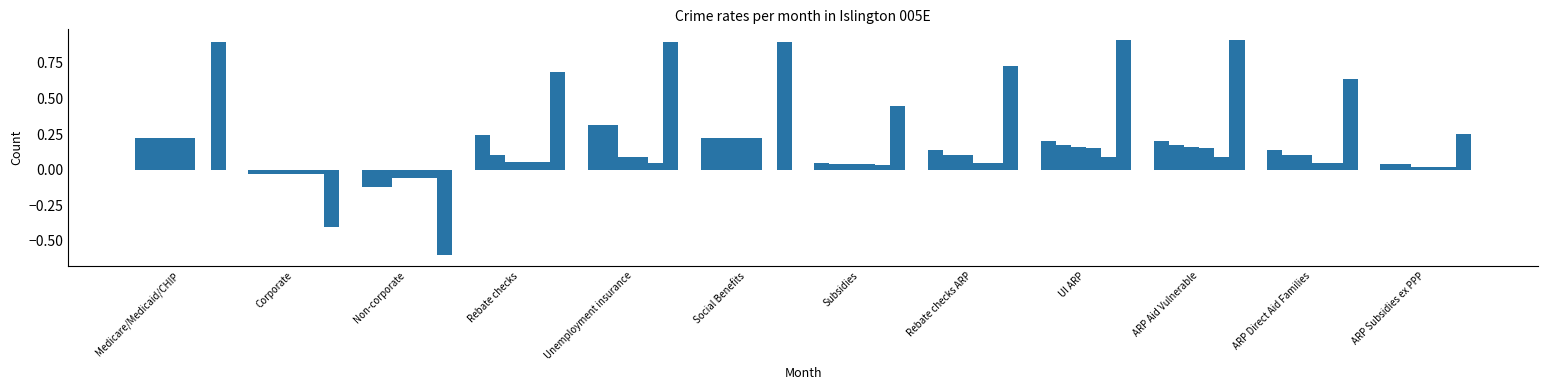

How many data points does each series have?

12